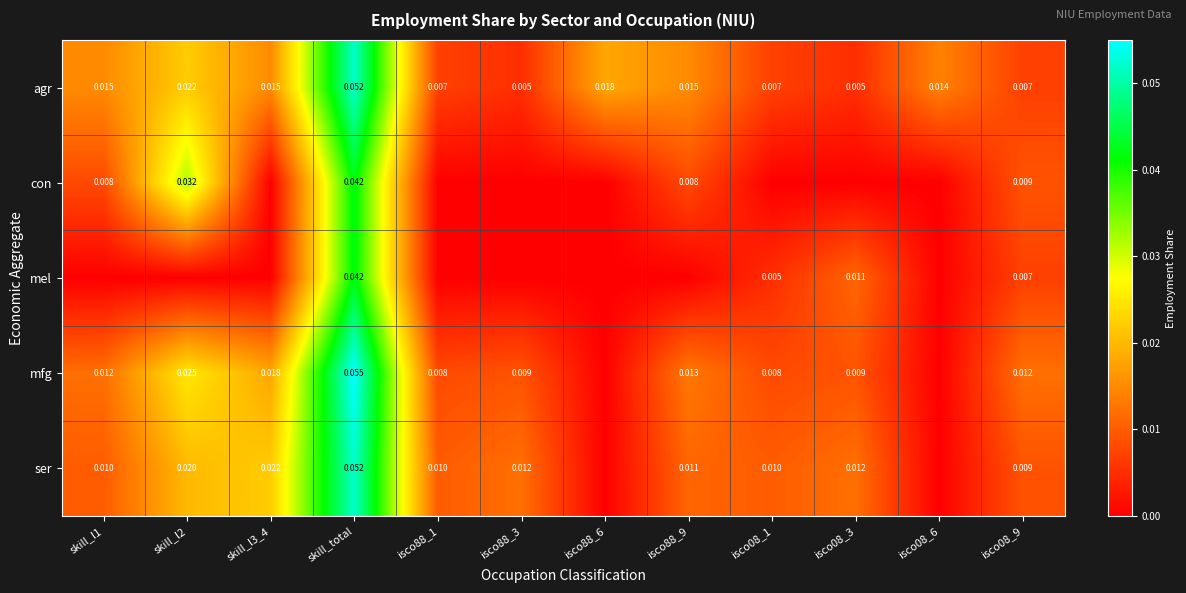

At which label does agr reach its peak?

skill_total